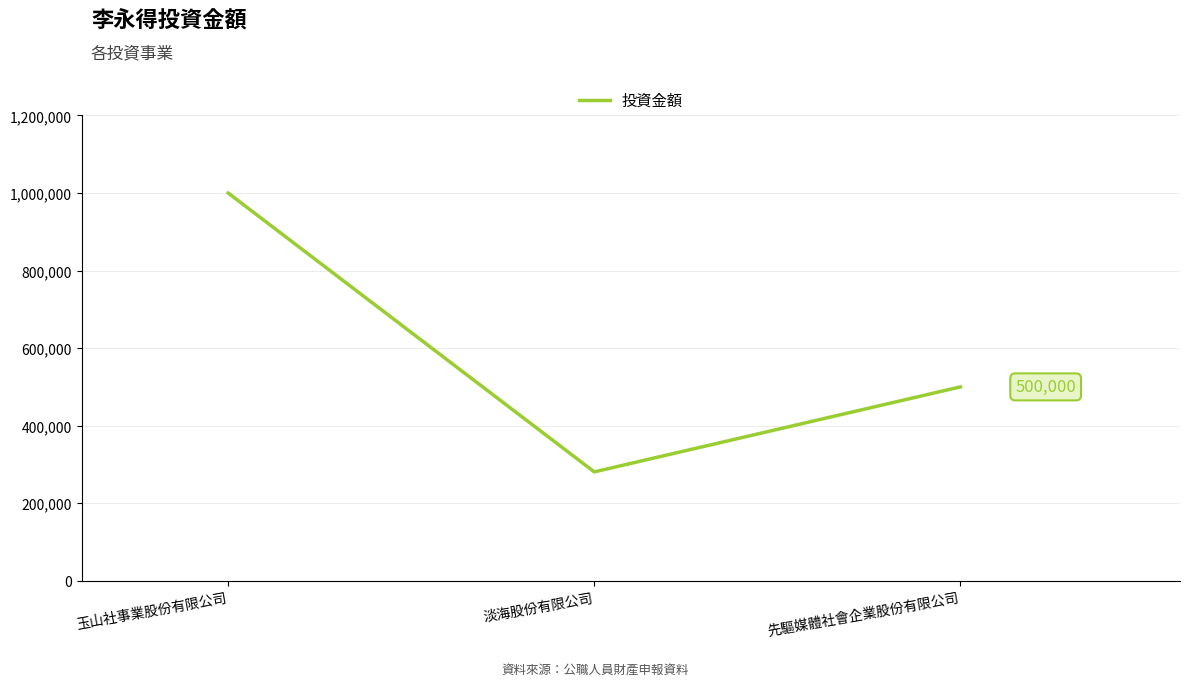

The chart shows a value of 661473 at 玉山社事業股份有限公司. True or false?

False